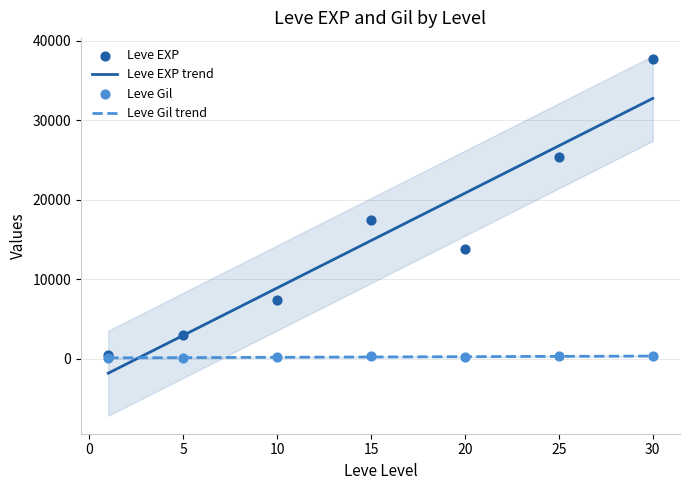

What is the lowest value of the Leve EXP trend series?

-1792.9